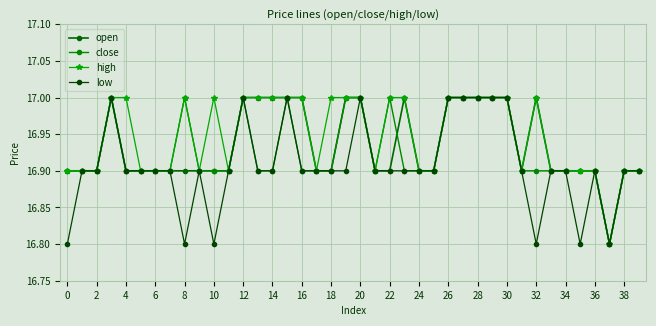

What are all the series names shown in the legend?

open, close, high, low